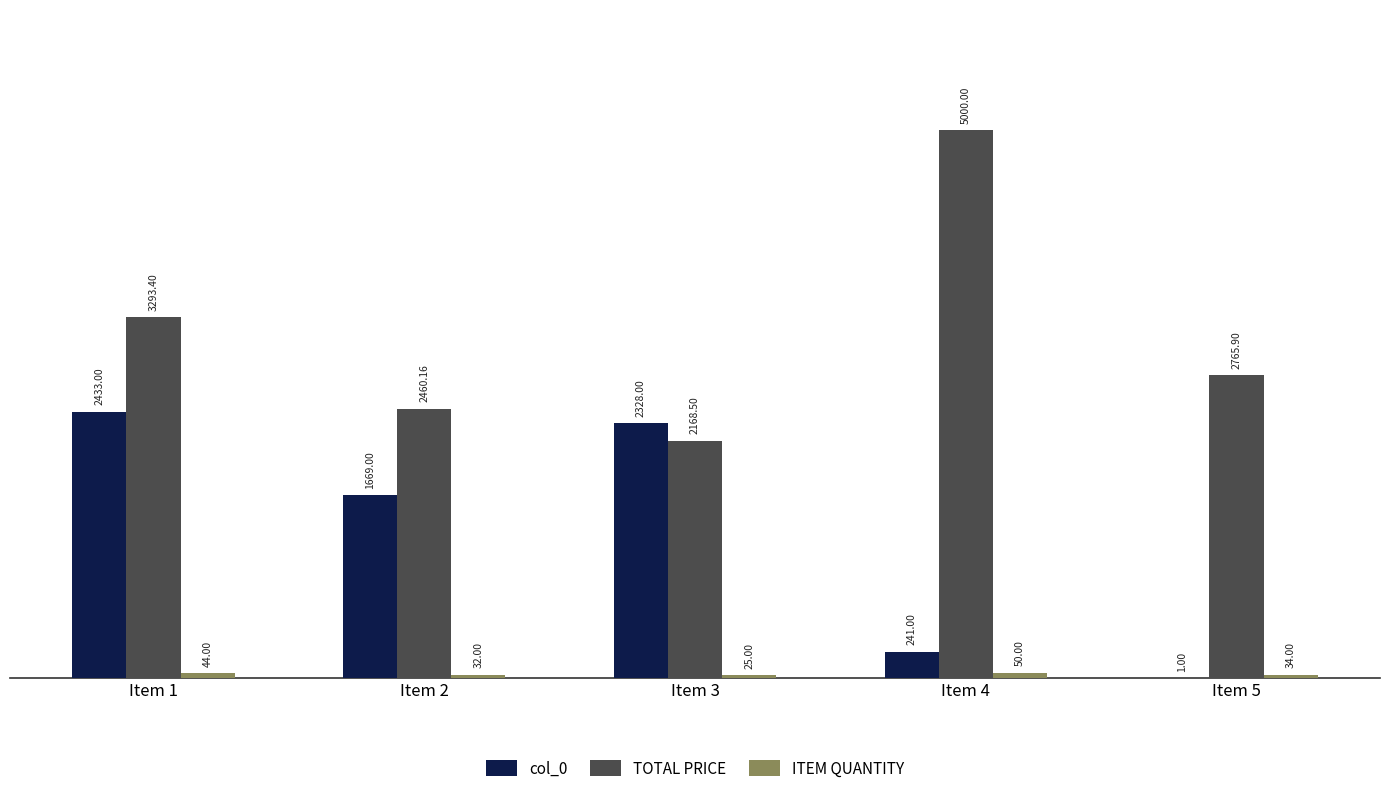

Does the chart contain stacked bars?

No